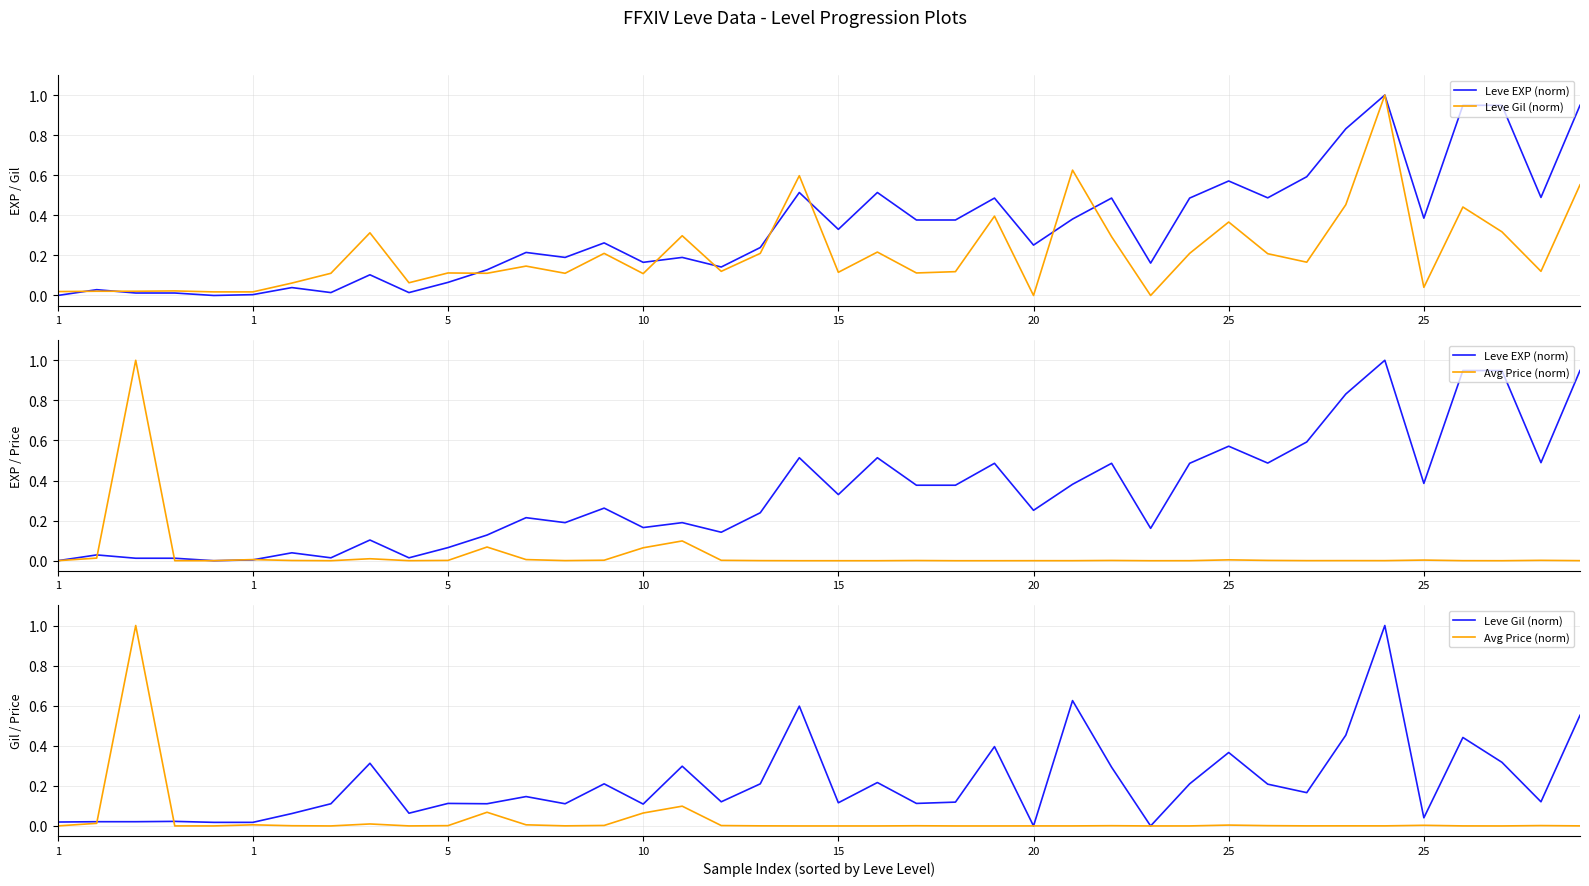

True or false: Leve EXP (norm) has more than 0 points higher than both neighbors.

True